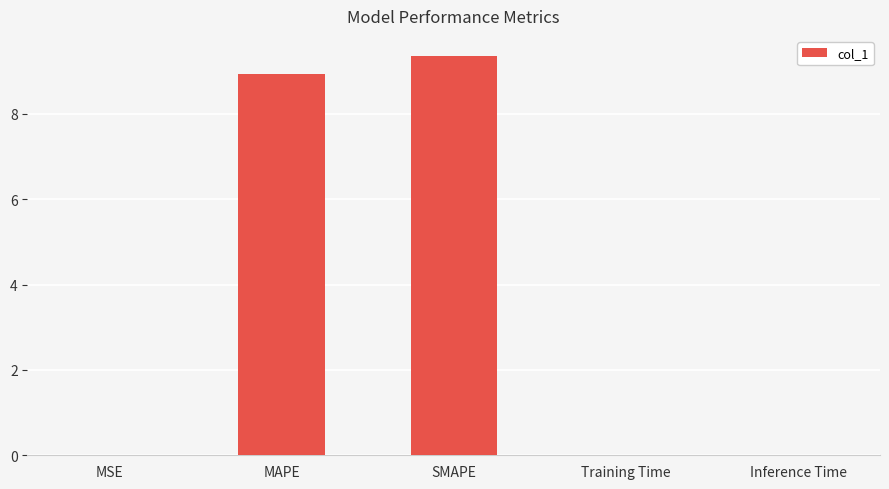

What is the greatest value displayed?

9.4